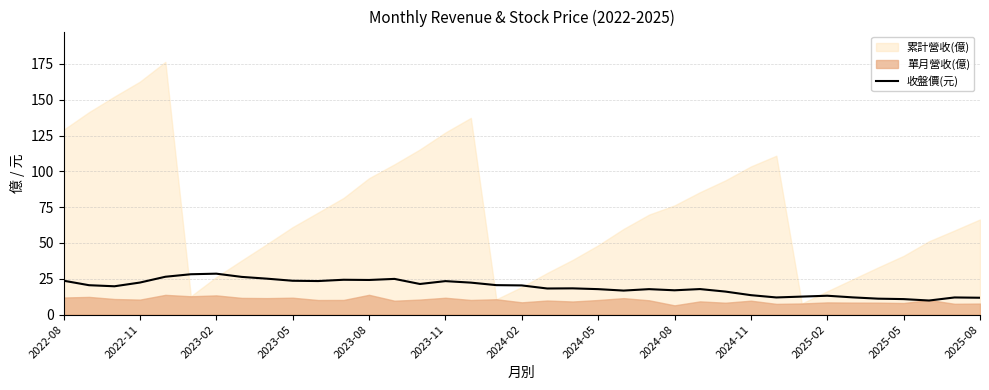

Reading right to left, what are all the values shown in this chart?

11.8	11.9	9.8	10.8	11.1	12.0	13.2	12.6	11.9	13.6	16.1	17.8	16.9	17.8	16.8	17.8	18.3	18.2	20.4	20.6	22.3	23.4	21.4	24.9	24.1	24.3	23.4	23.6	25.1	26.3	28.6	28.1	26.4	22.4	19.8	20.5	23.6